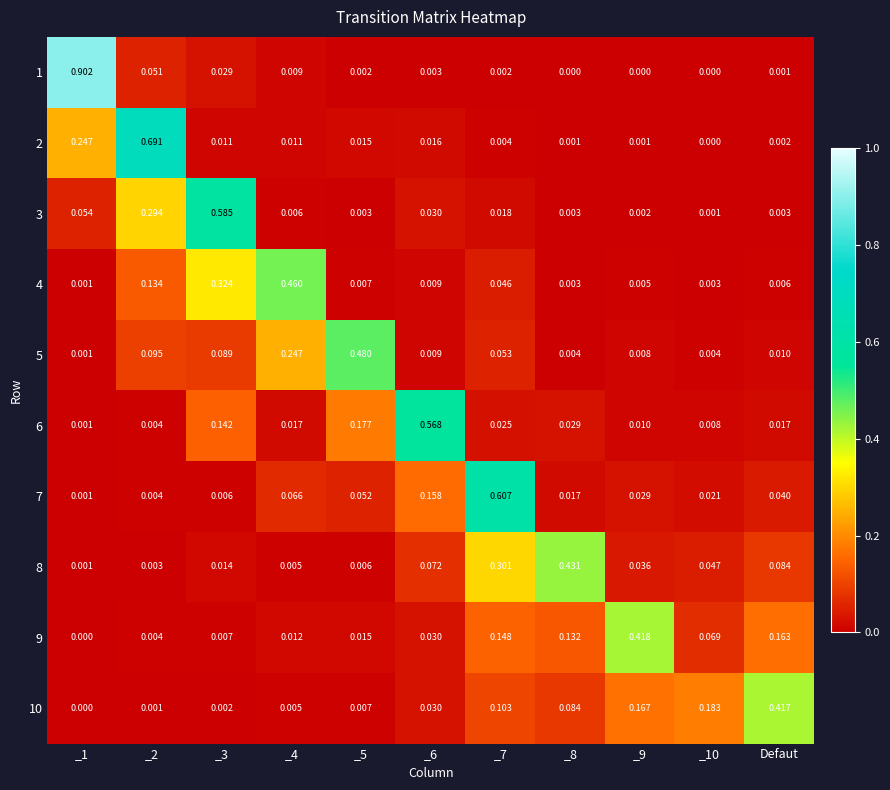

How many values in 9 are above zero?

10